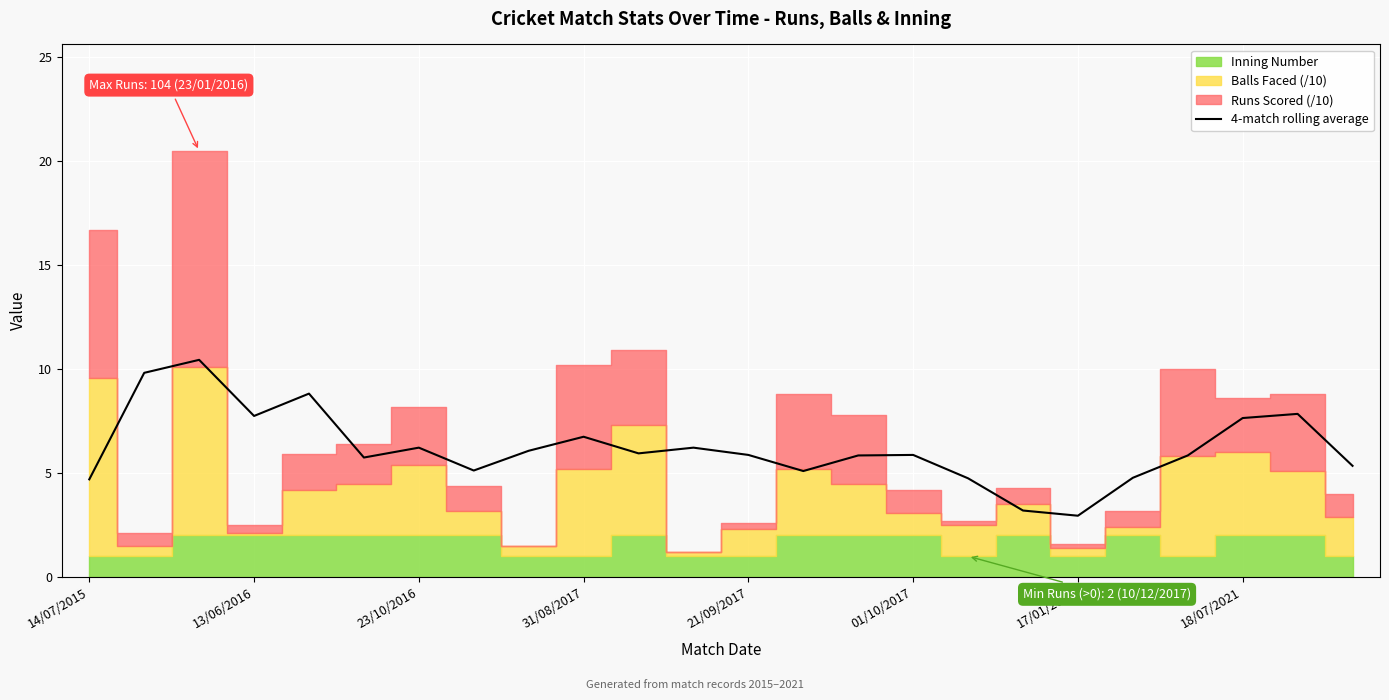

What position from the left is 20?

21